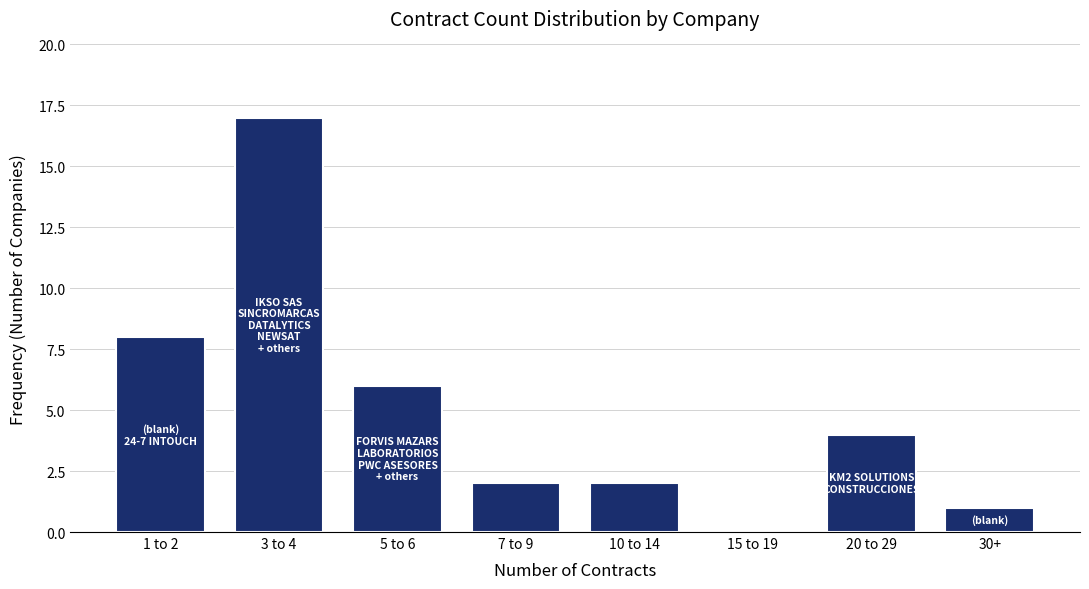

Reading left to right, what are all the values shown in this chart?

1 to 2=8	3 to 4=17	5 to 6=6	7 to 9=2	10 to 14=2	15 to 19=0	20 to 29=4	30+=1